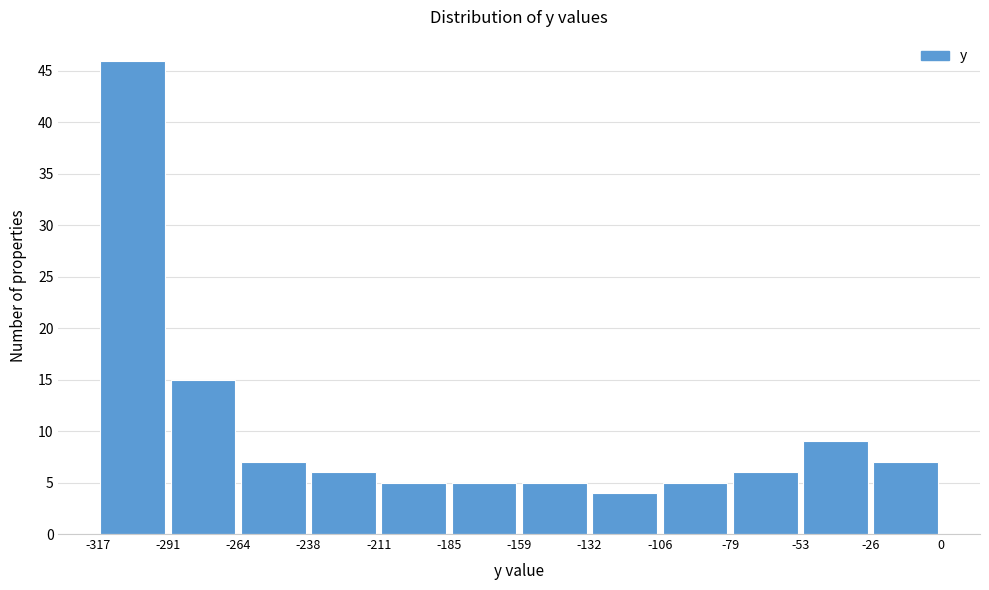

How tall is the bar that spans -159 to -132 on the x-axis? The values are not printed on the chart, so give them approximately, as read against the axis.

5